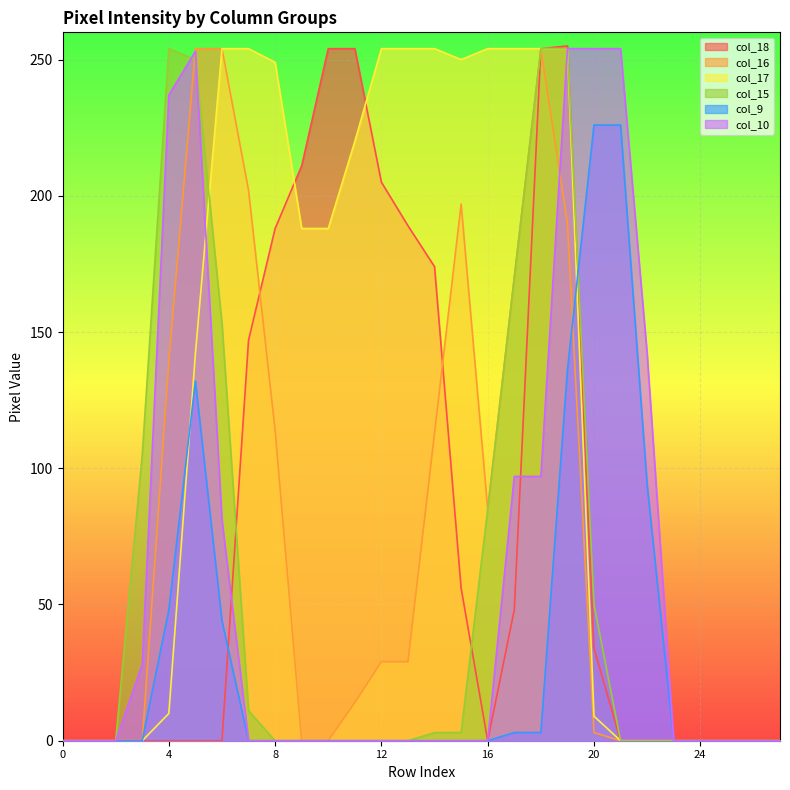

True or false: col_15 has a value of 247 at 6.

False